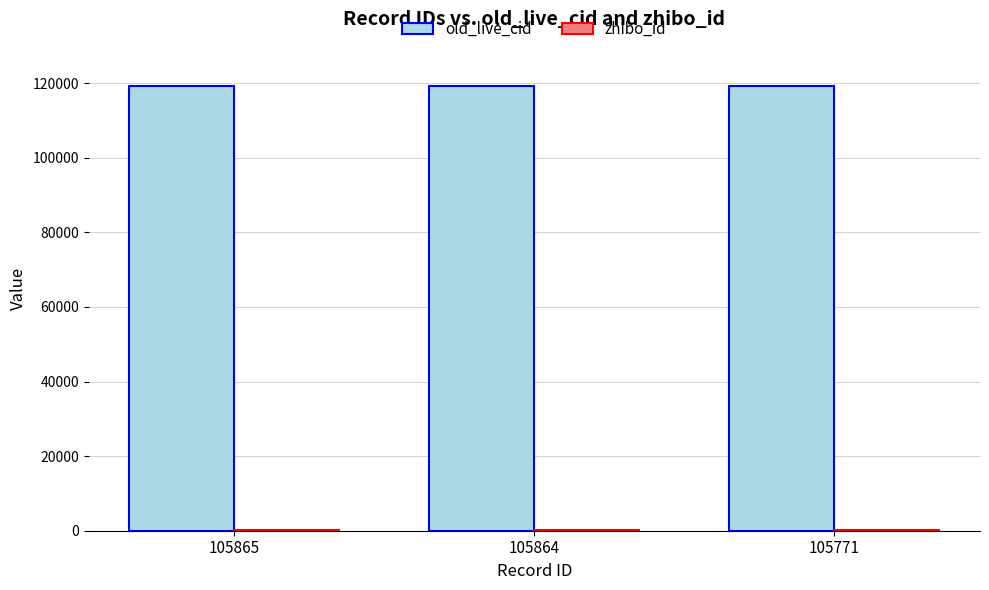

What is the sum of all old_live_cid values?

357634